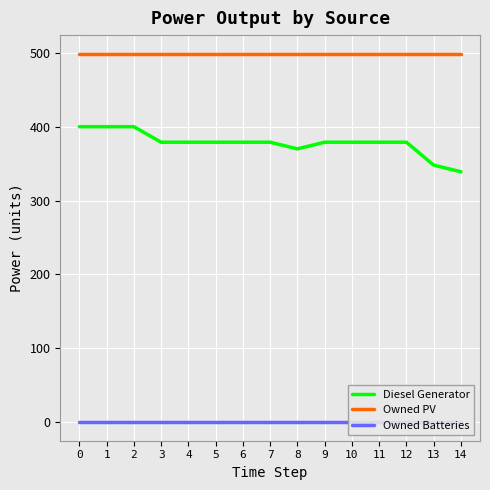

Which series has the widest spread of values?

Diesel Generator